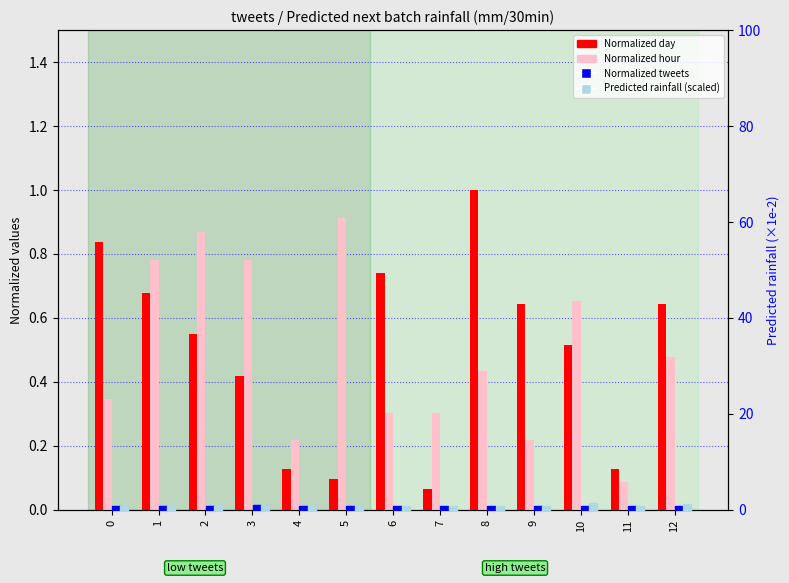

Is the value of Normalized hour at 0 greater than the value of Predicted rainfall (scaled) at 6?

Yes